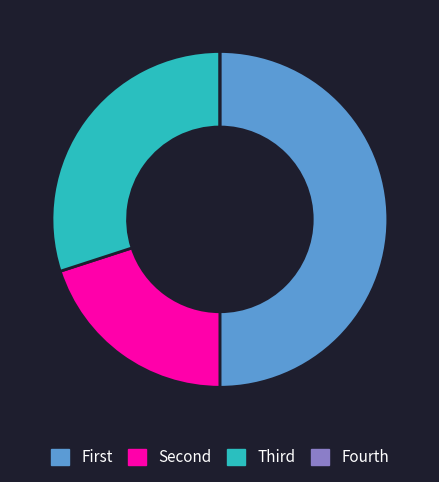

Which category has the biggest portion of the pie?

First